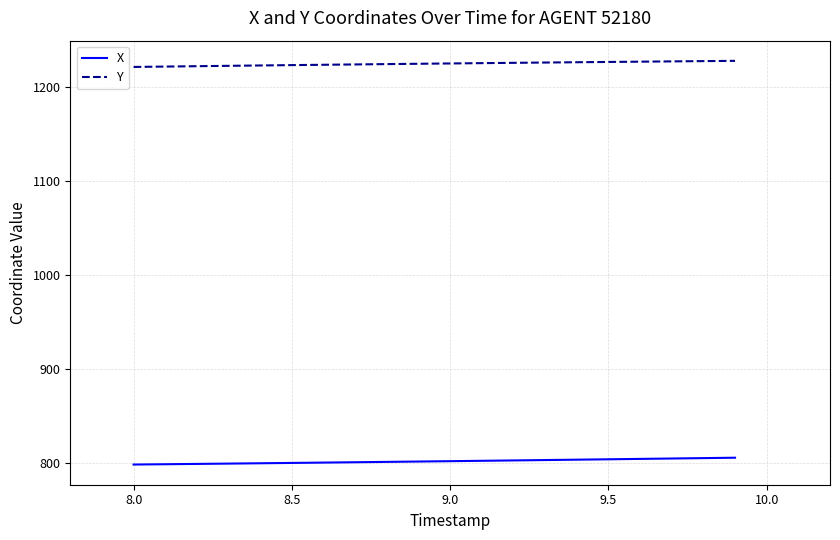

Rank the series by their maximum value, from highest to lowest.

Y, X